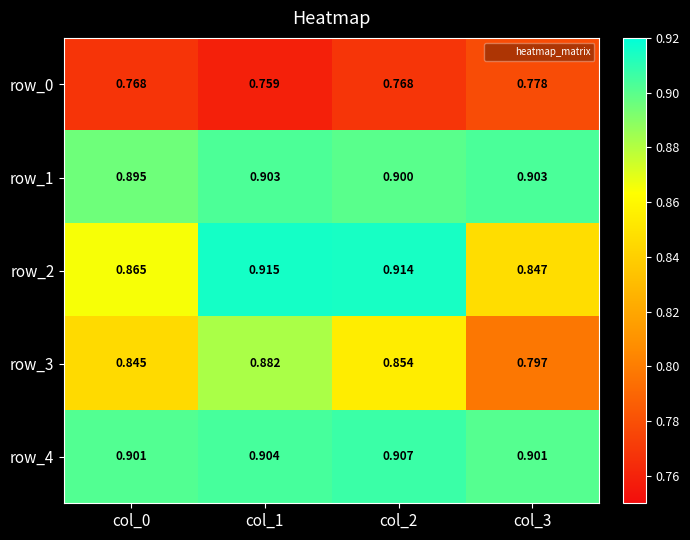

What is the maximum value shown in the chart?

0.9